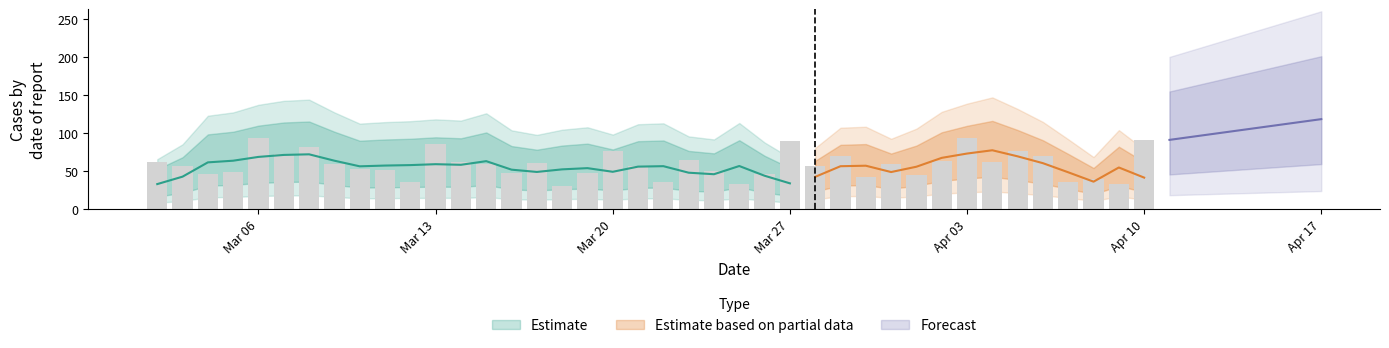

What is the maximum value shown in the chart?

94